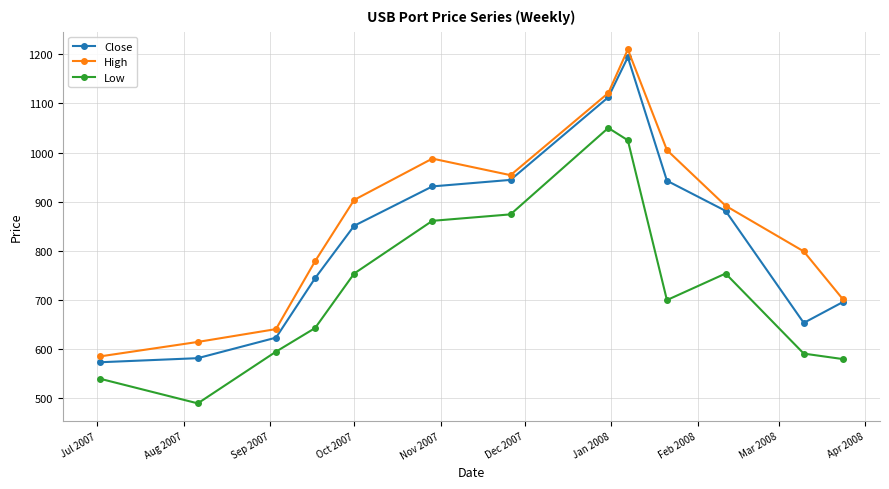

Which series has the largest total across all categories?

High